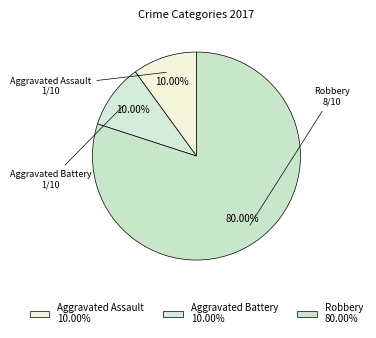

True or false: Aggravated Battery accounts for 1% of the total.

False